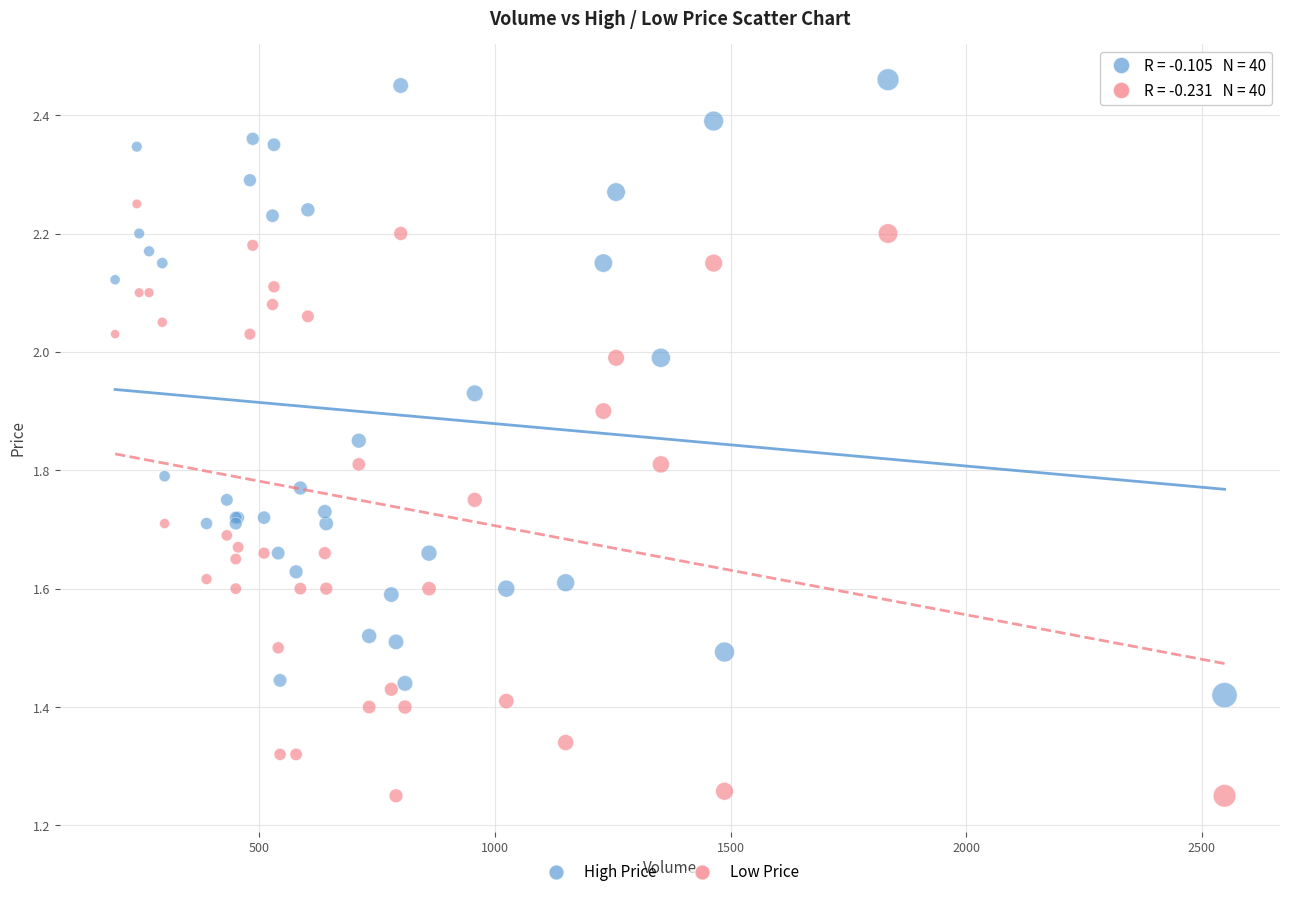

Which series reaches the maximum Y coordinate?

High Price